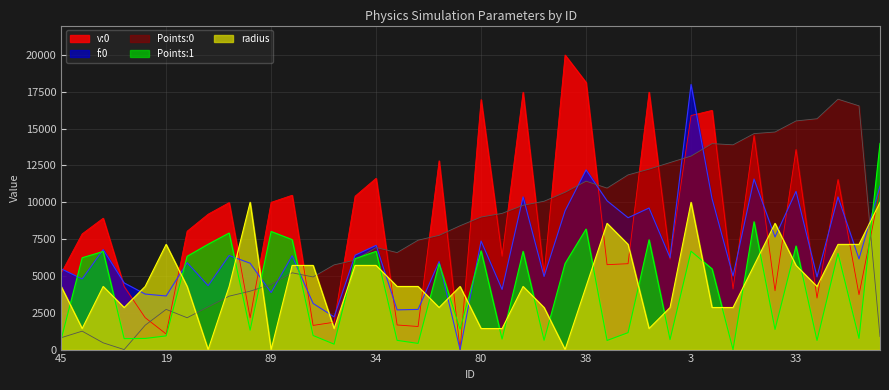

Reading right to left, extract all data points from this chart.

v:0: 10868.5	3725.3	11545.6	3497.6	13582.0	3998.1	14531.7	4111.5	16238.8	15891.4	6141.2	17478.8	5831.4	5765.6	18135.3	20000.0	5090.5	17475.1	6341.0	16972.0	0.0	12816.5	1567.0	1671.1	11629.8	10413.7	1859.0	1640.3	10478.5	9996.5	2164.7	9979.1	9193.9	8036.5	1060.8	2167.4	4283.2	8919.5	7855.8	5185.0
f:0: 11104.0	6153.7	10367.0	4938.0	10742.9	7646.2	11579.1	5000.1	10247.1	18000.0	6237.7	9611.3	8952.8	10102.8	12200.4	9420.9	4965.2	10367.5	4083.9	7369.7	0.0	5974.4	2728.5	2696.6	7078.0	6407.7	2219.0	3132.7	6372.9	3874.7	5863.2	6388.3	4339.7	5899.1	3639.2	3770.6	4526.0	6790.6	4797.6	5484.3
Points:0: 880.9	16548.9	17000.0	15672.9	15523.9	14771.8	14663.2	13902.4	13983.0	13137.8	12699.4	12251.4	11860.9	10963.7	11434.5	10682.4	10071.1	9797.8	9246.7	9000.2	8409.1	7756.1	7428.0	6585.8	6929.1	6076.6	5752.6	4930.0	5213.1	4422.4	3964.1	3626.9	2900.4	2162.1	2730.1	1652.2	0.0	458.8	1251.0	805.8
Points:1: 14000.0	761.6	6530.3	624.0	7034.2	1369.3	8679.1	0.0	5479.6	6680.4	680.8	7455.2	1150.1	619.9	8183.2	5844.5	633.5	6669.5	712.3	6706.6	1382.5	5834.9	419.4	626.6	6672.0	6173.2	368.7	955.0	7466.7	8019.7	1320.5	7914.6	7152.0	6334.7	929.5	756.0	744.3	6663.1	6234.3	696.2
radius: 10000.0	7142.9	7142.9	4285.7	5714.3	8571.4	5714.3	2857.1	2857.1	10000.0	2857.1	1428.6	7142.9	8571.4	4285.7	0.0	2857.1	4285.7	1428.6	1428.6	4285.7	2857.1	4285.7	4285.7	5714.3	5714.3	1428.6	5714.3	5714.3	0.0	10000.0	4285.7	0.0	4285.7	7142.9	4285.7	2857.1	4285.7	1428.6	4285.7